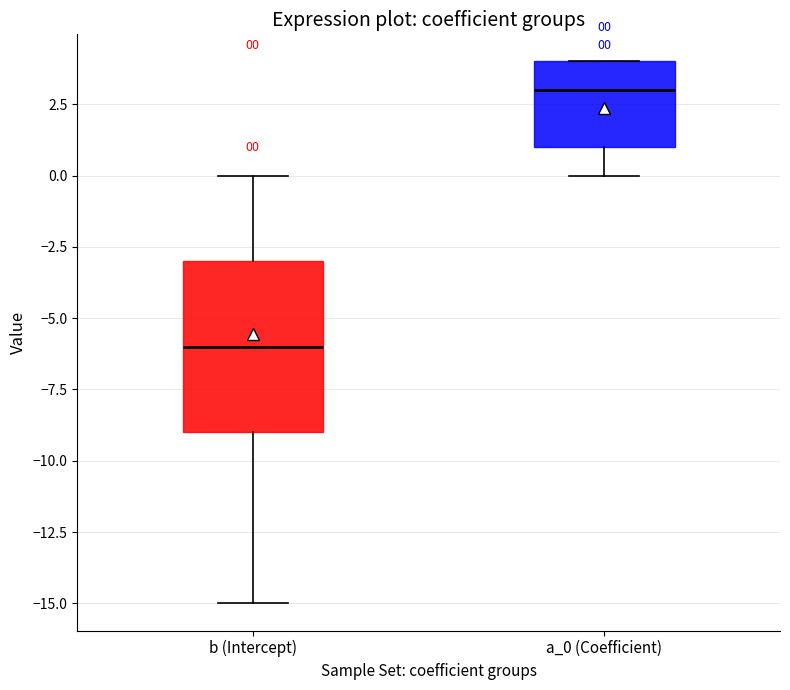

Which box's median line is the highest?

a_0 (Coefficient)